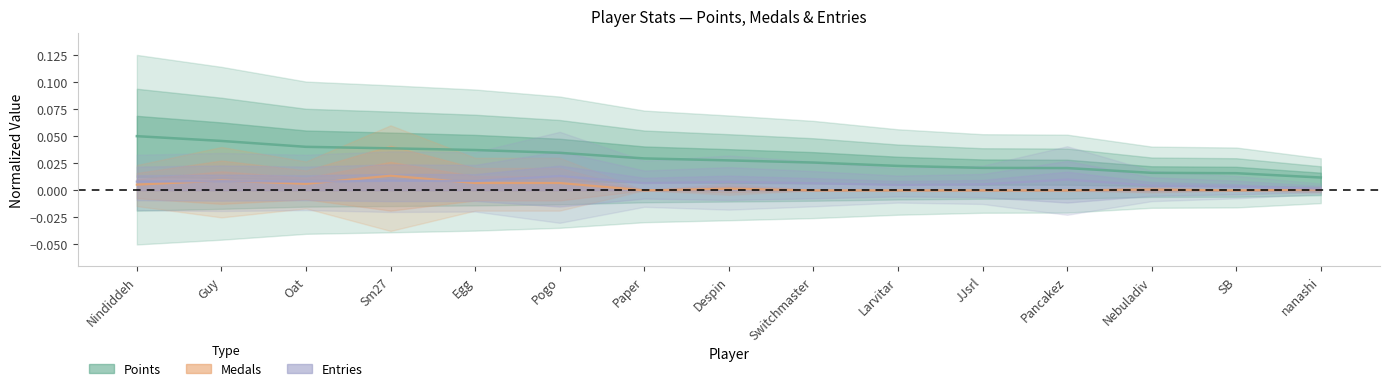

How many interior local peaks does the Entries series have?

5